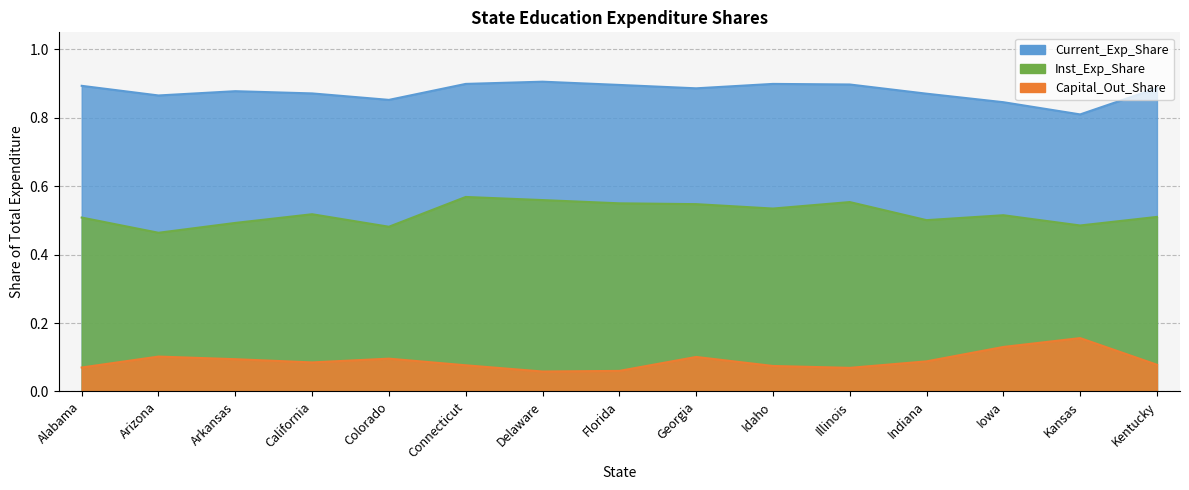

The value of Capital_Out_Share at Kansas is 0.2. True or false?

True